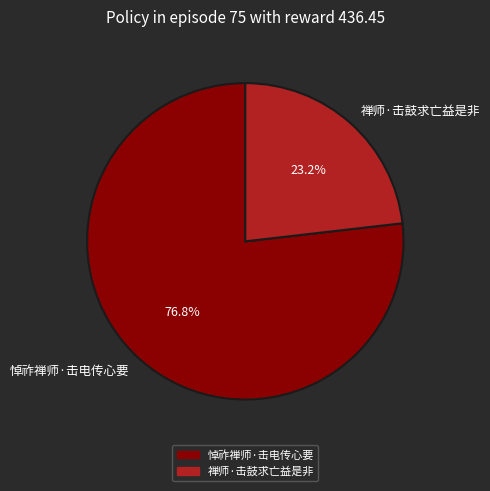

The 禅师·击鼓求亡益是非 slice represents 18% of the pie. True or false?

False